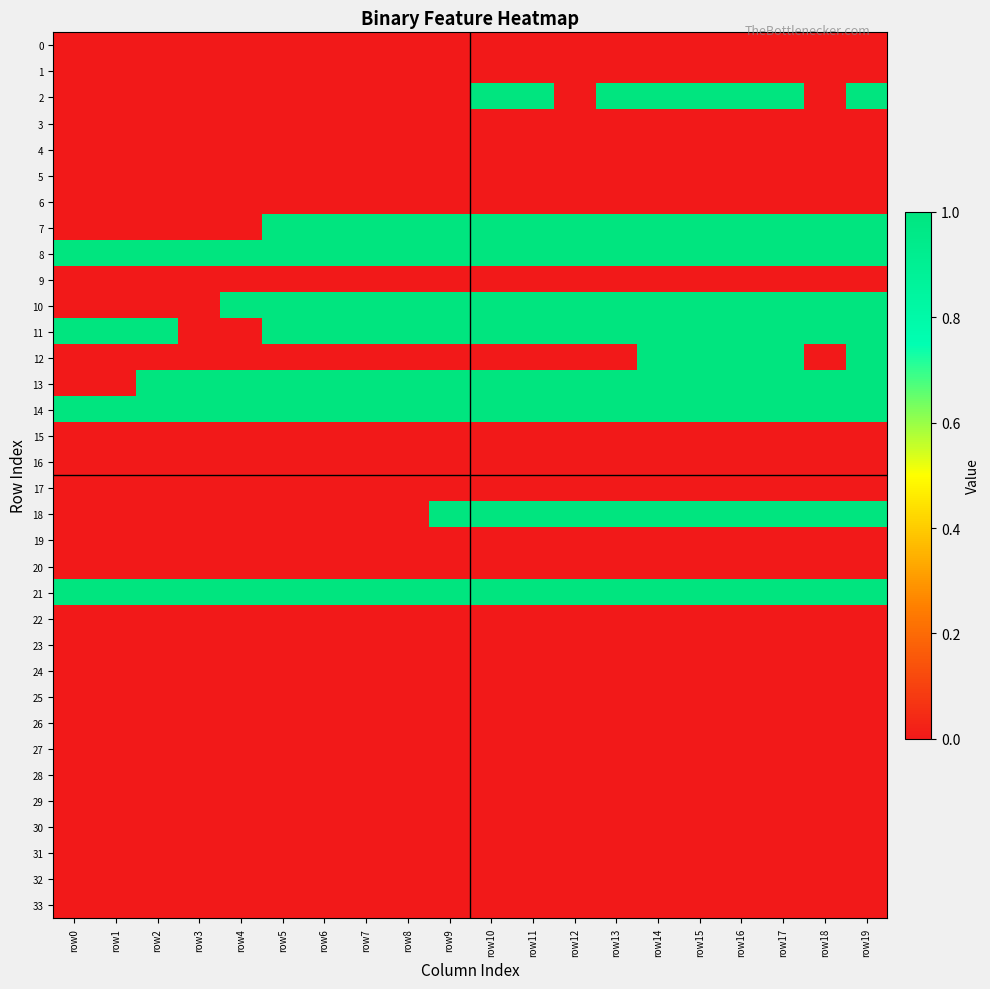

Which series changed the most between row11 and row16?

12